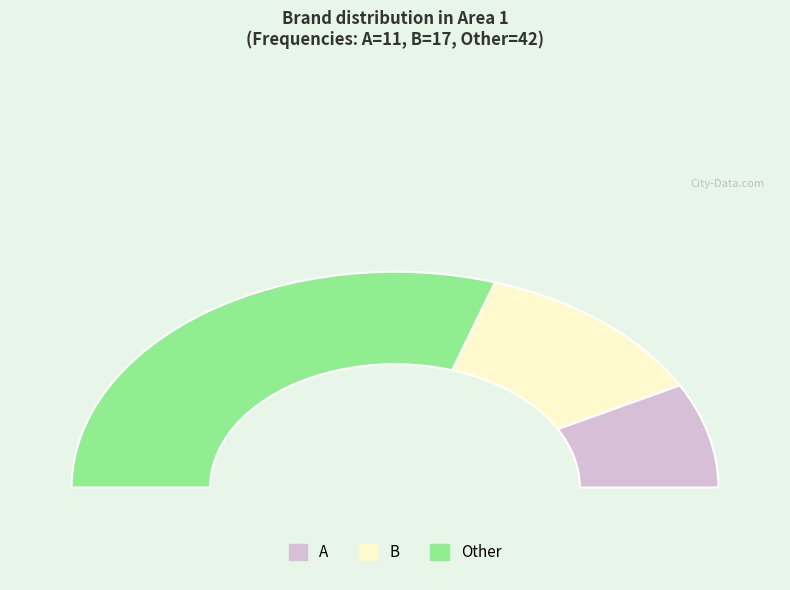

Is B the majority of the pie?

No